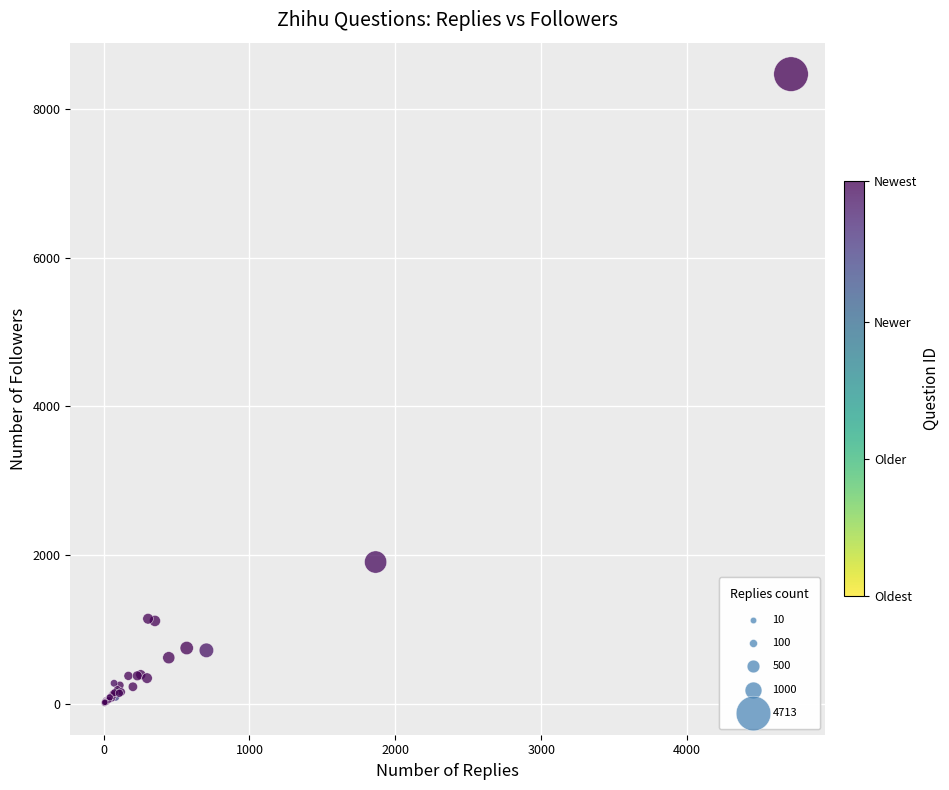

What Y value in the scatter plot is closest to 4239?

1907